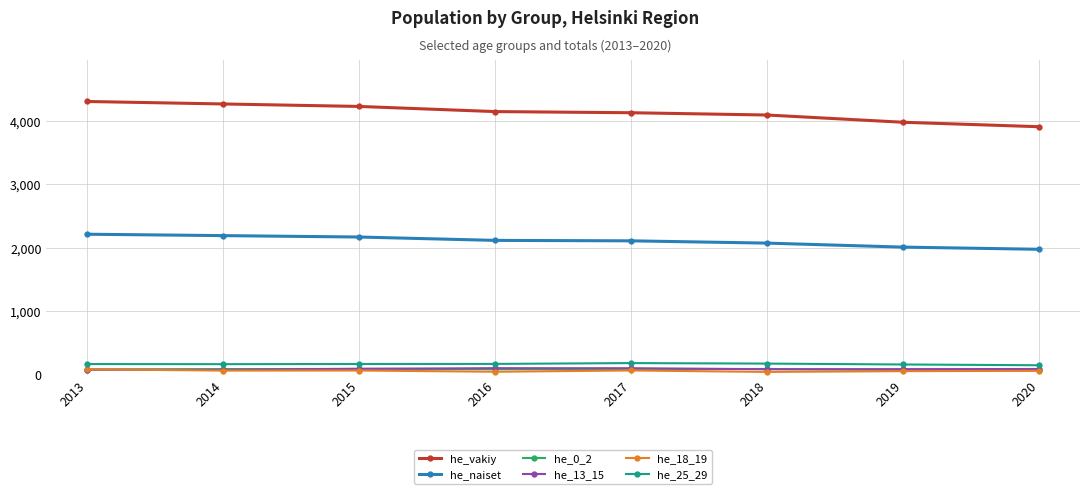

True or false: he_18_19 and he_vakiy intersect in this chart.

False